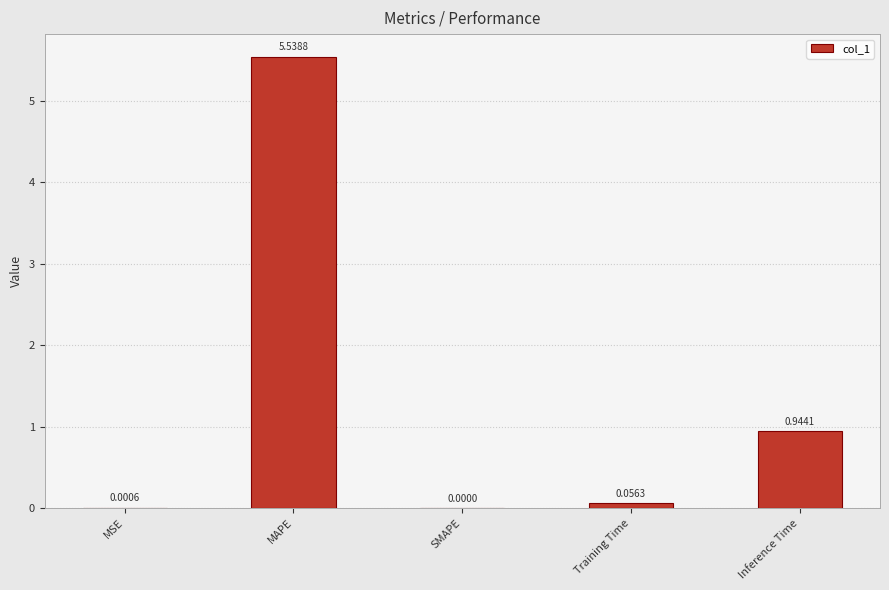

At which label is the value closest to 2?

Inference Time